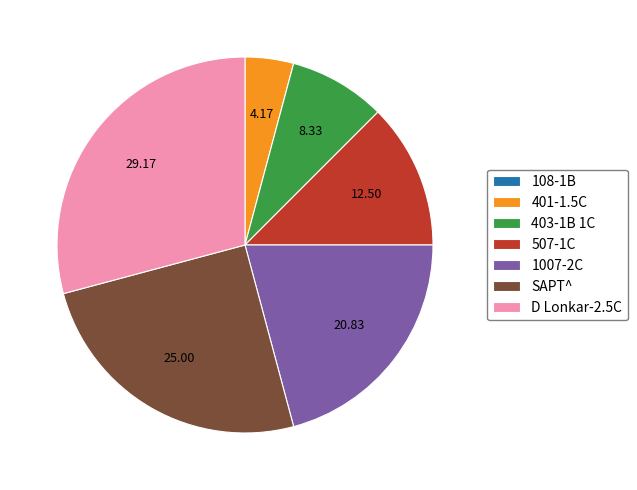

Is there a majority slice in this chart?

No